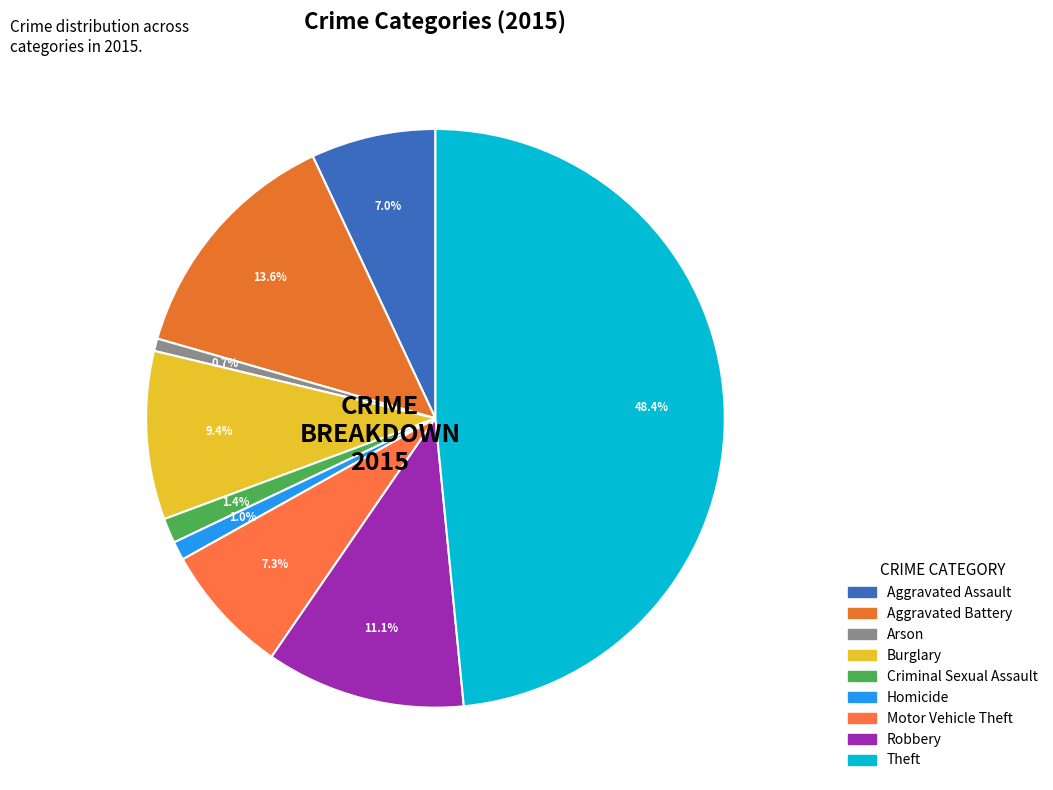

To the nearest percent, what percentage of the pie is Theft?

48%